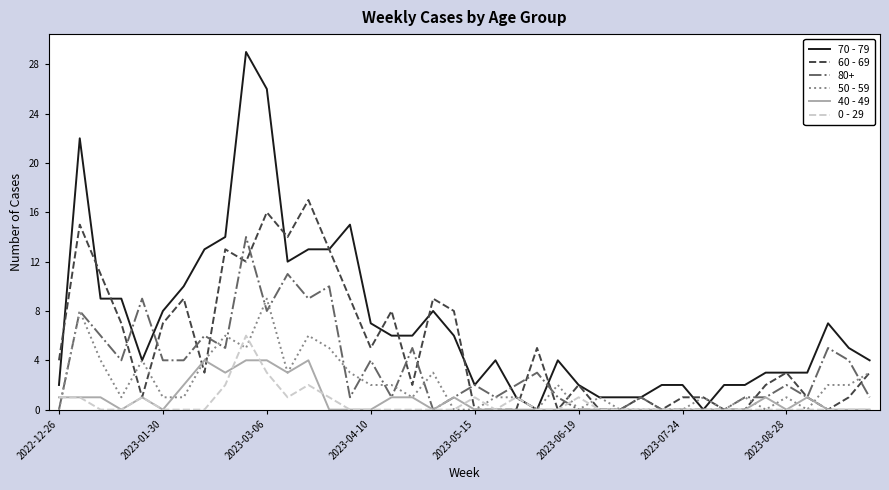

What is the maximum value for 70 - 79?

29